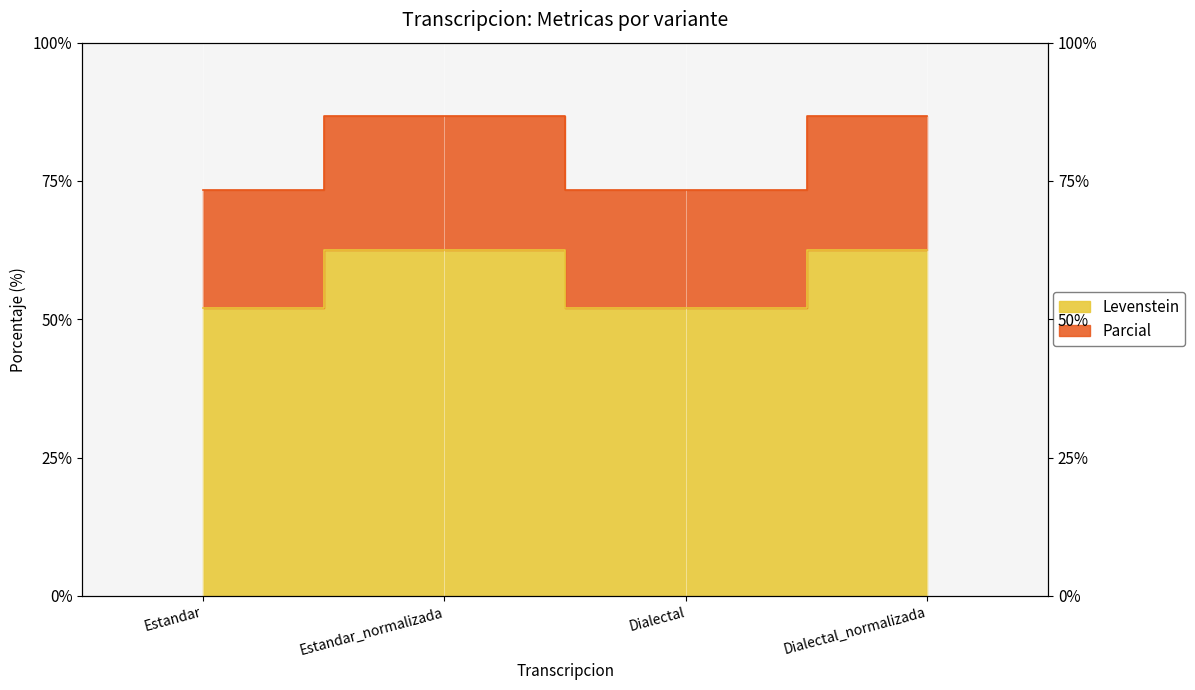

Which series changed the most between Estandar_normalizada and Dialectal_normalizada?

Levenstein